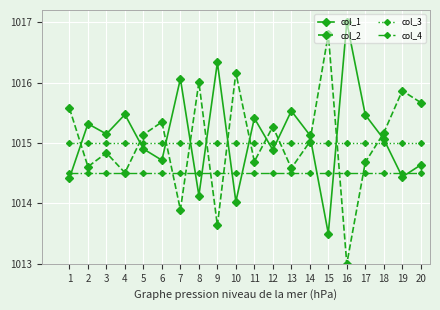

What is the total value across all series at 6?

4059.6